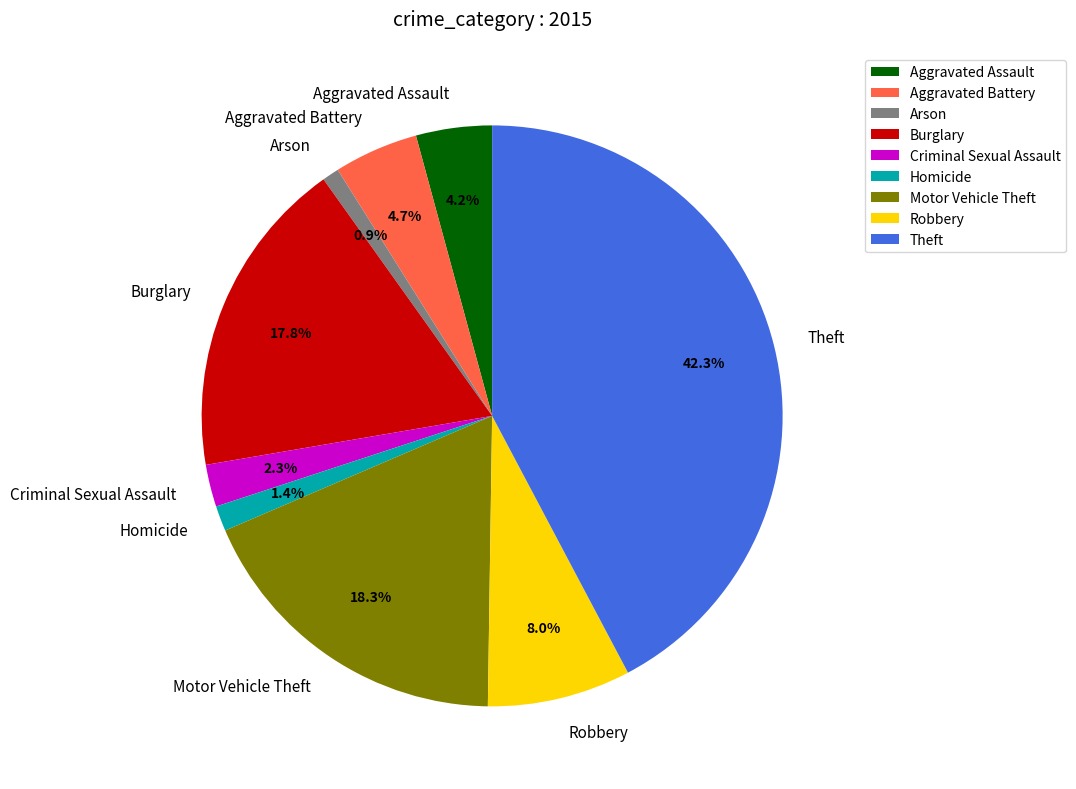

How many slices are in this pie chart?

9